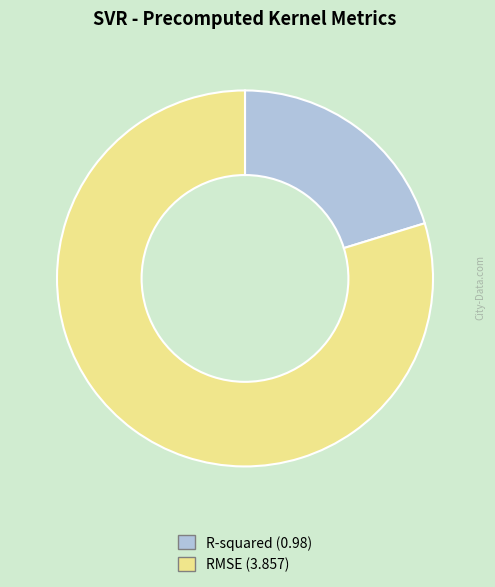

Is it true that RMSE is 80% of the pie?

True